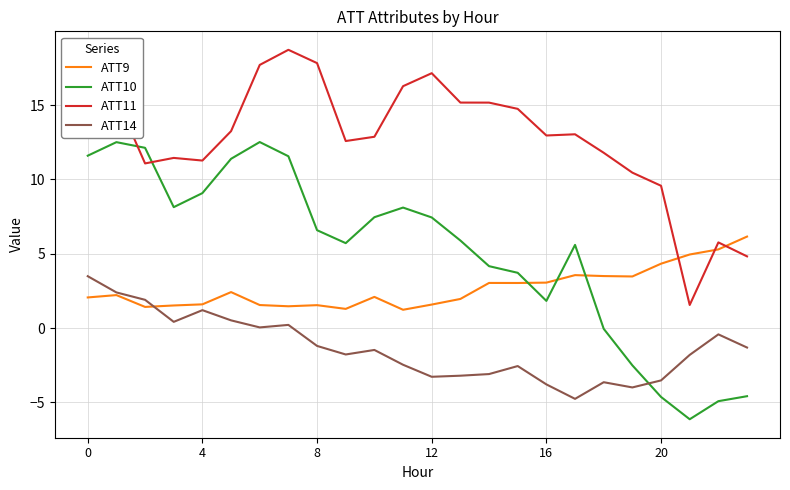

Rank the series by their average value, from lowest to highest.

ATT14, ATT9, ATT10, ATT11